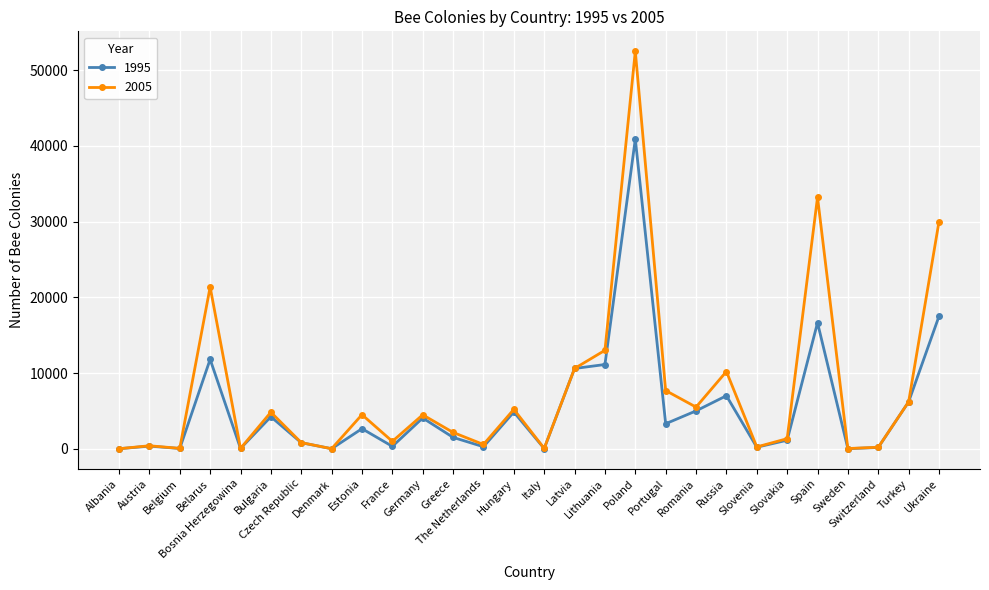

True or false: 2005 has more than 0 interior local peaks.

True